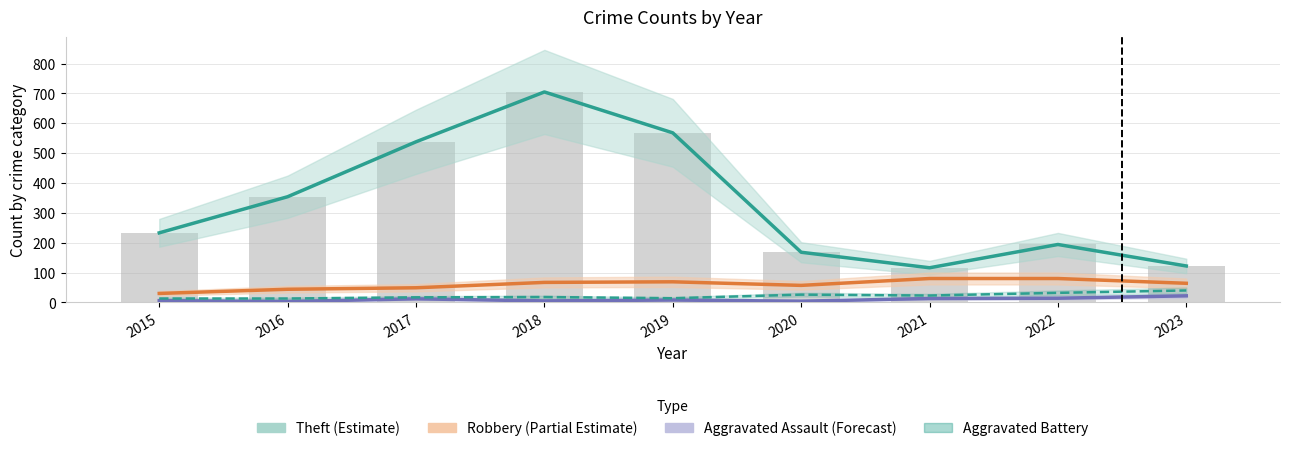

What is the sum of the Theft (Estimate) values at 2016 and 2021?

470